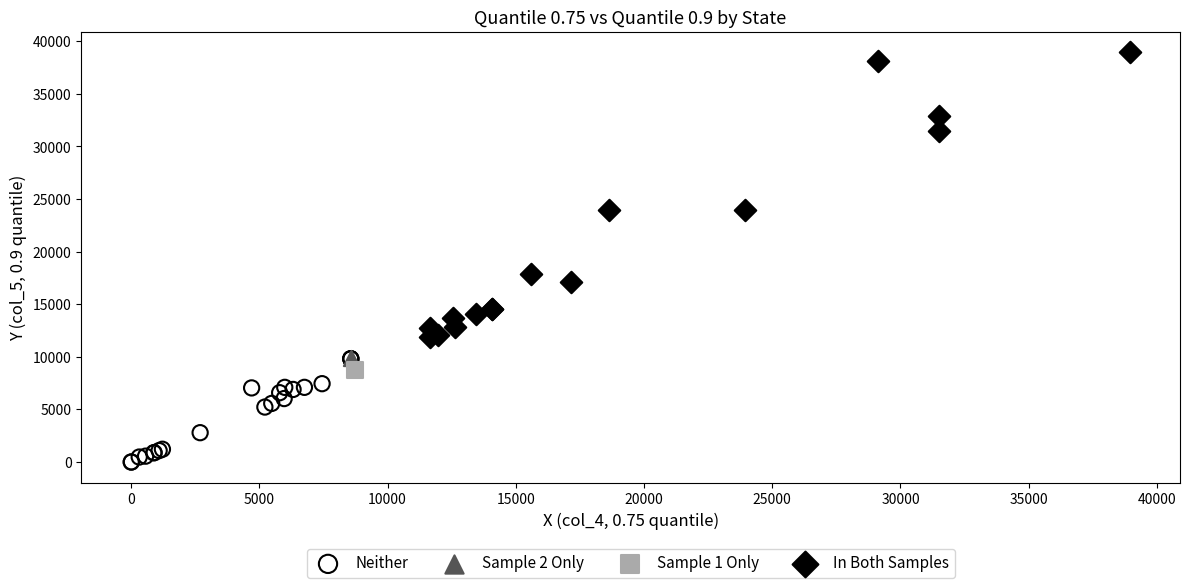

What are all the series names shown in the legend?

Neither, Sample 2 Only, Sample 1 Only, In Both Samples